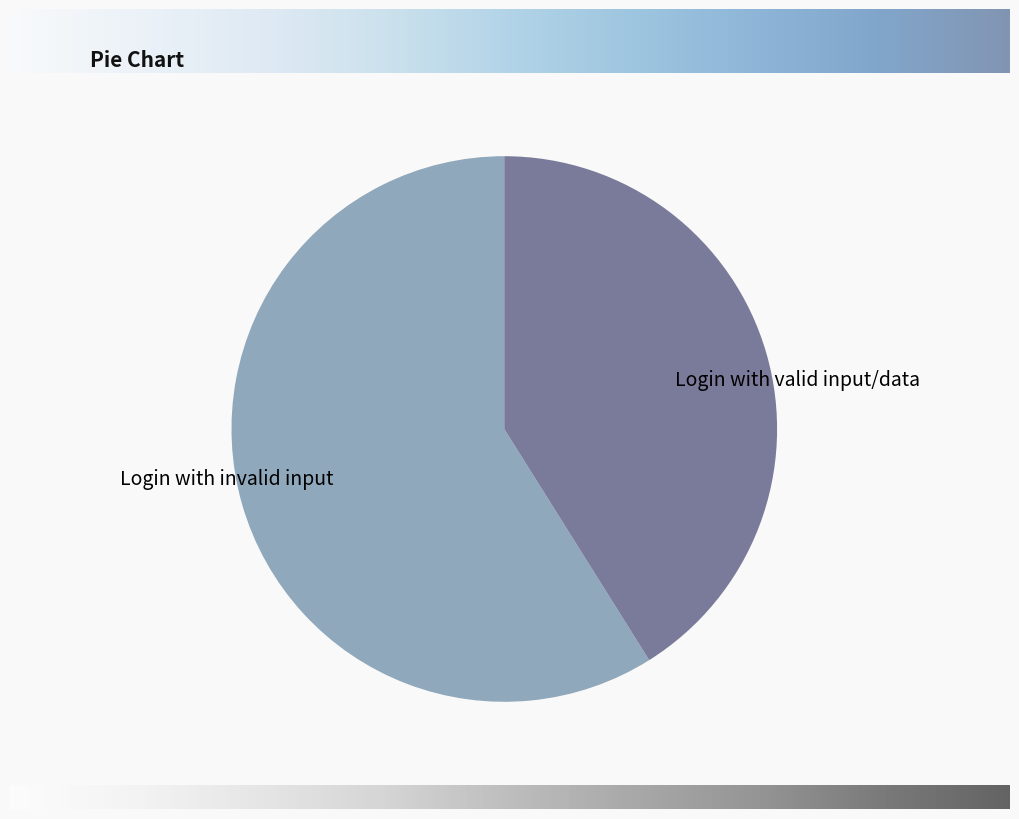

Which slice represents more than half of the pie?

Login with invalid input